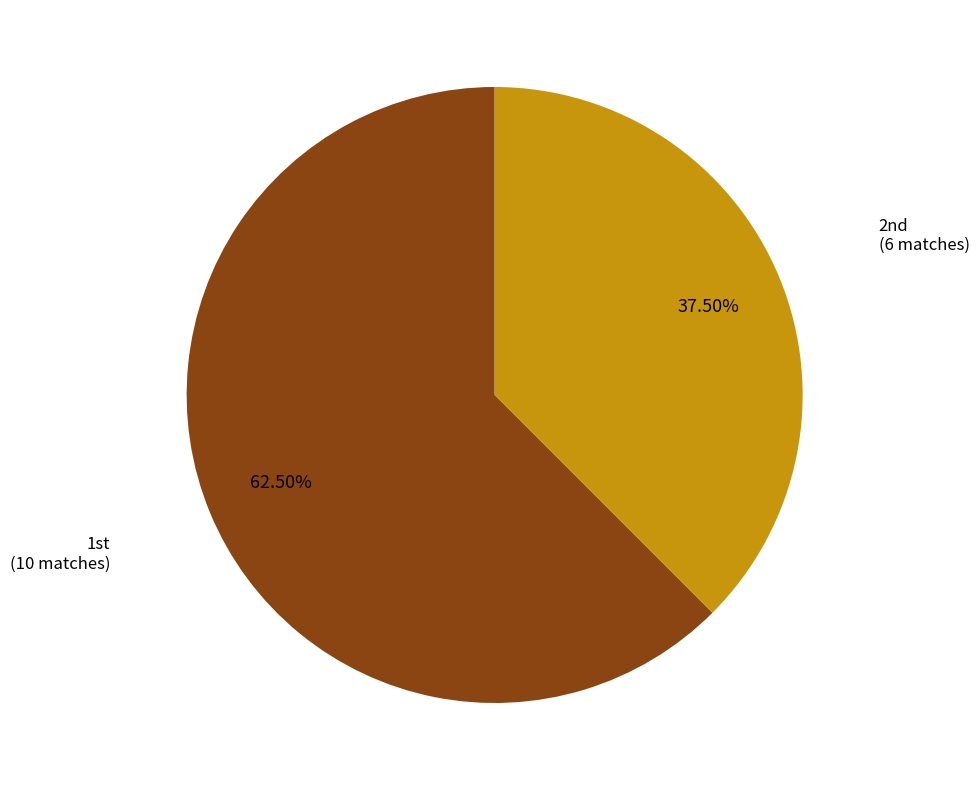

Does any single category account for the majority?

Yes